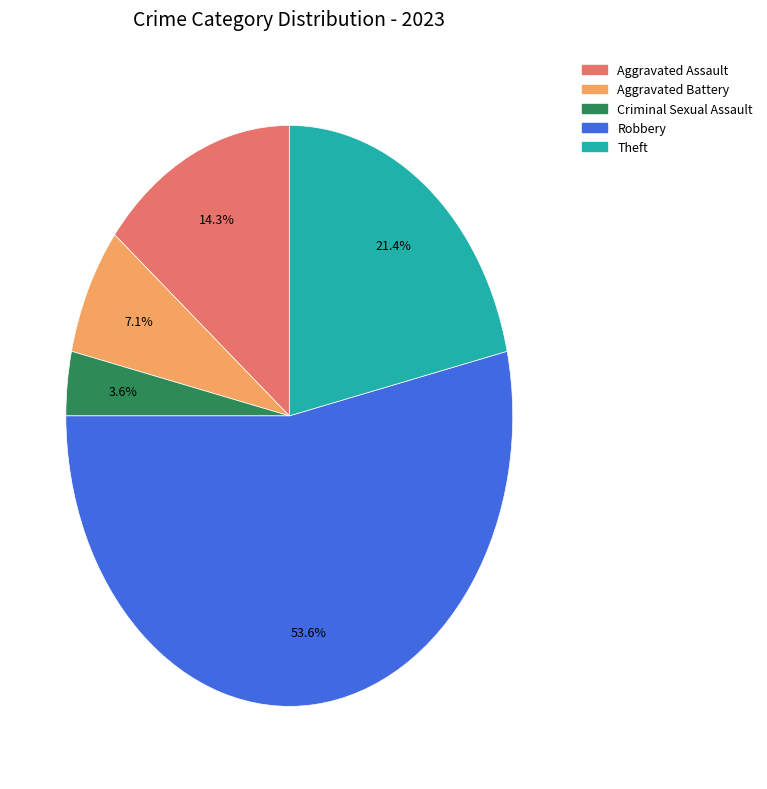

What is the majority slice?

Robbery